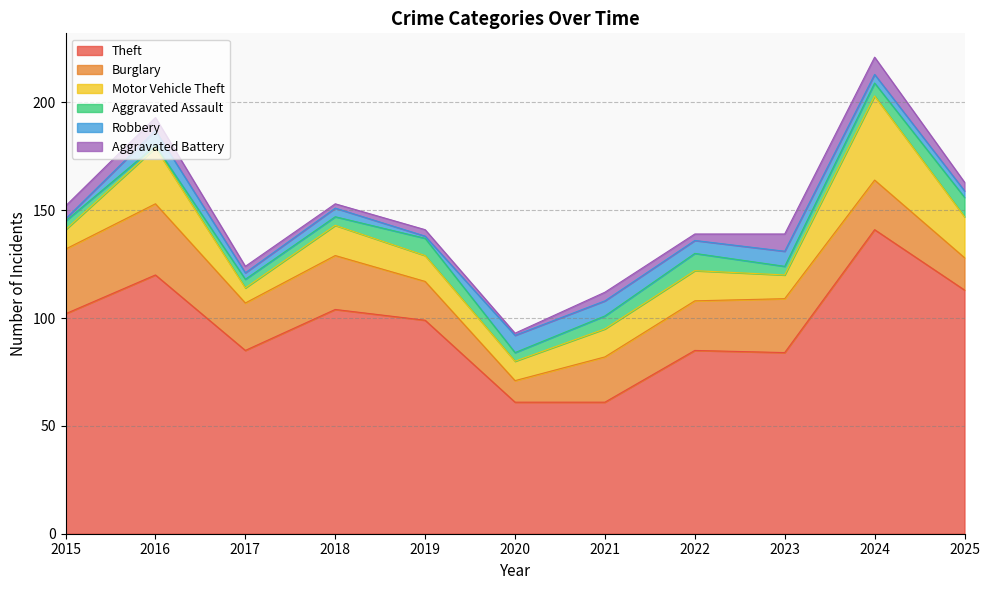

Which category has the lowest value across all series?

2016